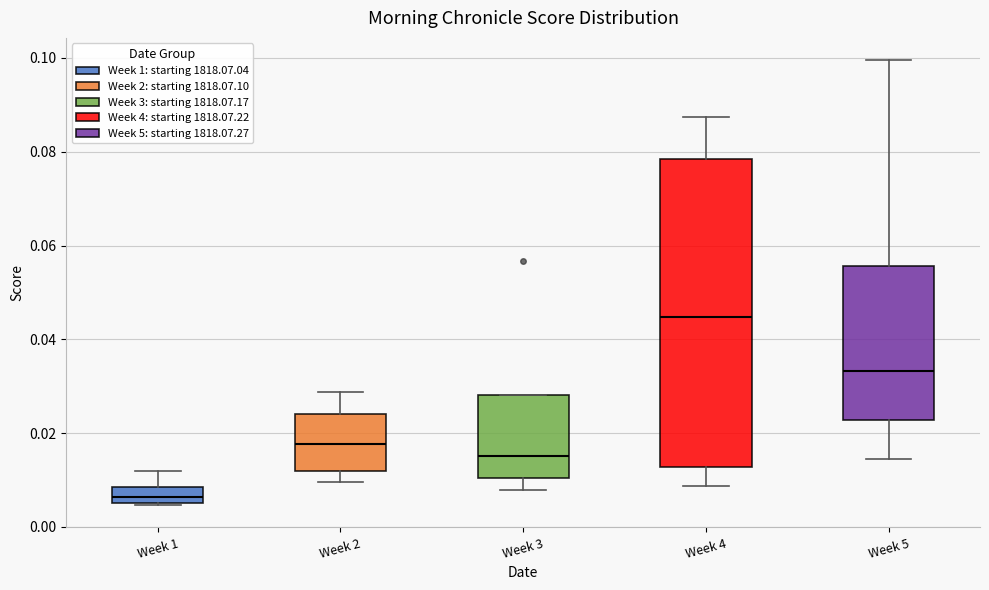

Reading left to right, read every box against the y-axis: the position of its median line, the range the box covers, and the ends of its whiskers. The values are not printed on the chart, so give them approximately, as read against the axis.

Week 1: median 0.006 (inside the box), box 0.006 to 0.008, whiskers 0.004 to 0.012
Week 2: median 0.018, box 0.012 to 0.024, whiskers 0.010 to 0.028
Week 3: median 0.016, box 0.010 to 0.028, whiskers 0.008 to 0.028
Week 4: median 0.044, box 0.012 to 0.078, whiskers 0.008 to 0.088
Week 5: median 0.034, box 0.022 to 0.056, whiskers 0.014 to 0.100